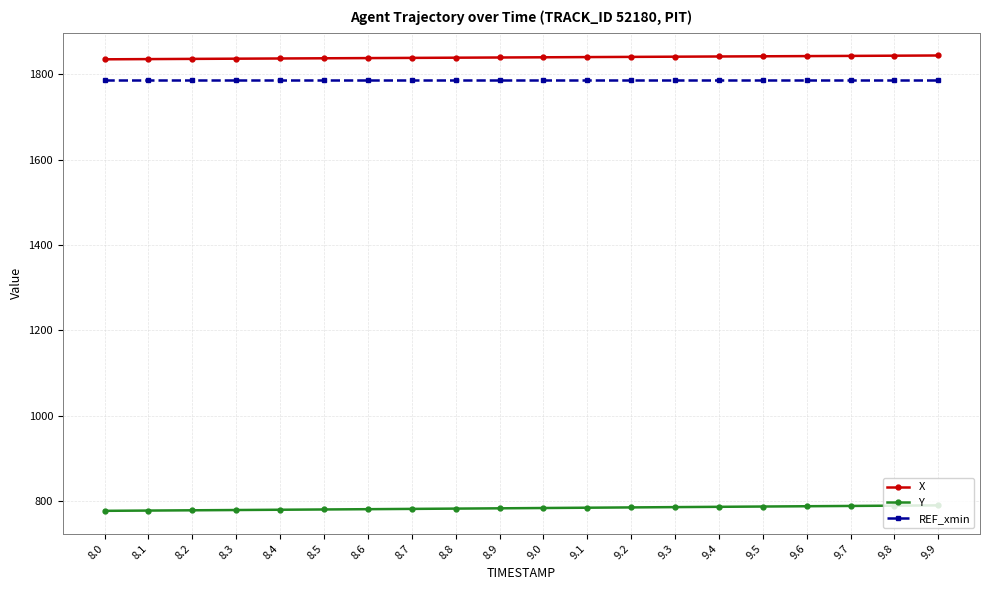

What is the average value of the REF_xmin series?

1786.0